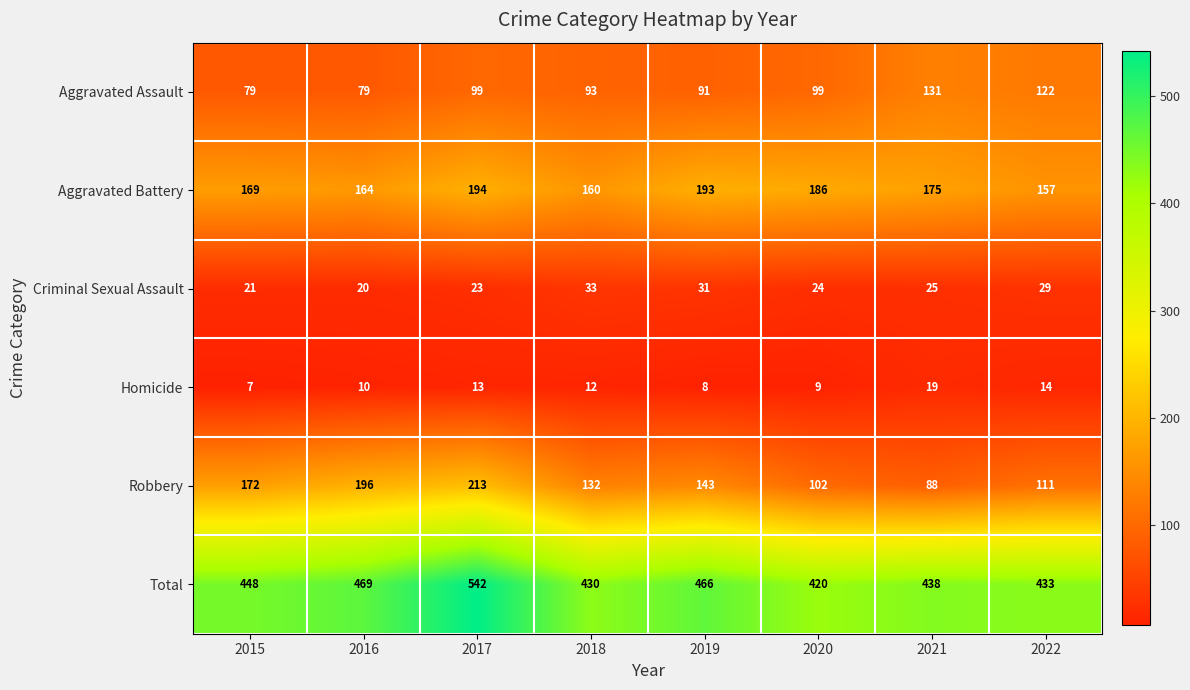

What is the difference between the highest and lowest values at 2016?

459